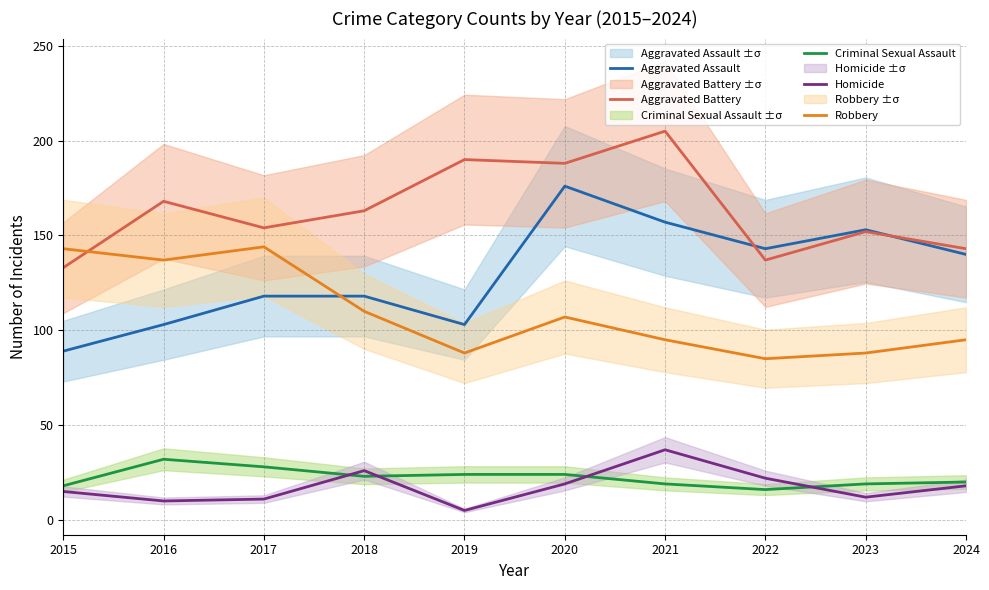

How many series are shown in this chart?

5